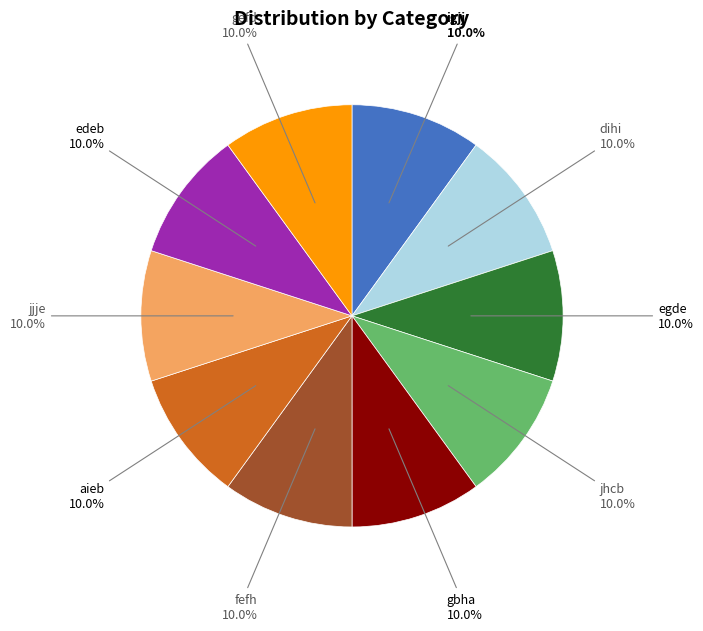

How many slices are in this pie chart?

10